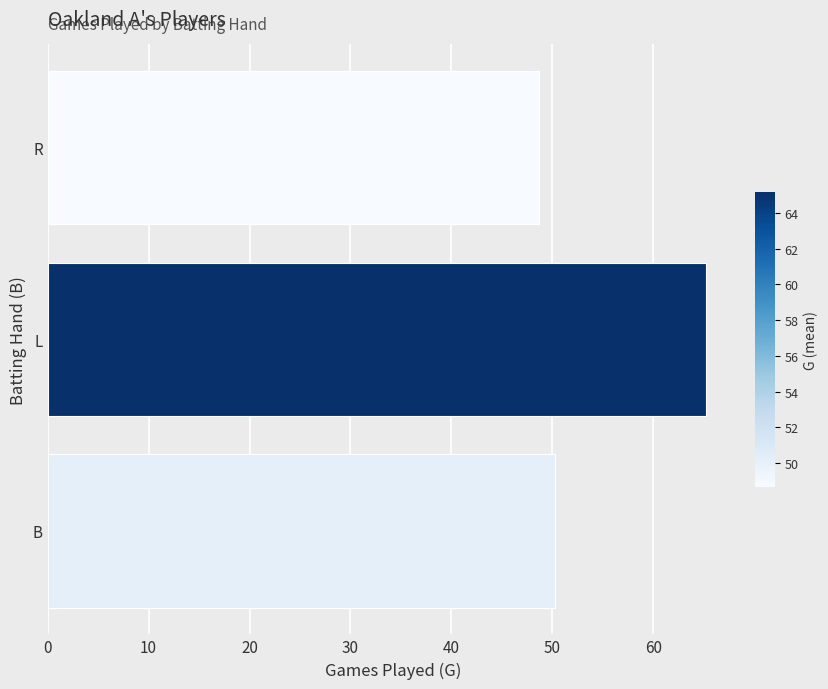

Approximately how many times larger is the value at L compared to R?

1.3